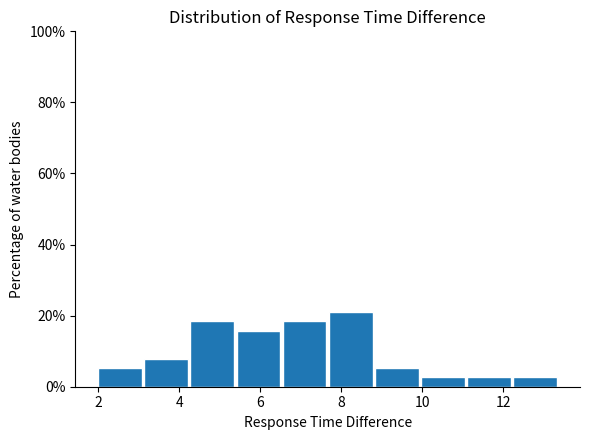

How tall is the bar that spans 7.6 to 8.8 on the x-axis? Neither the bar edges nor the heights are printed on the chart, so give them approximately, as read against the axes.

22